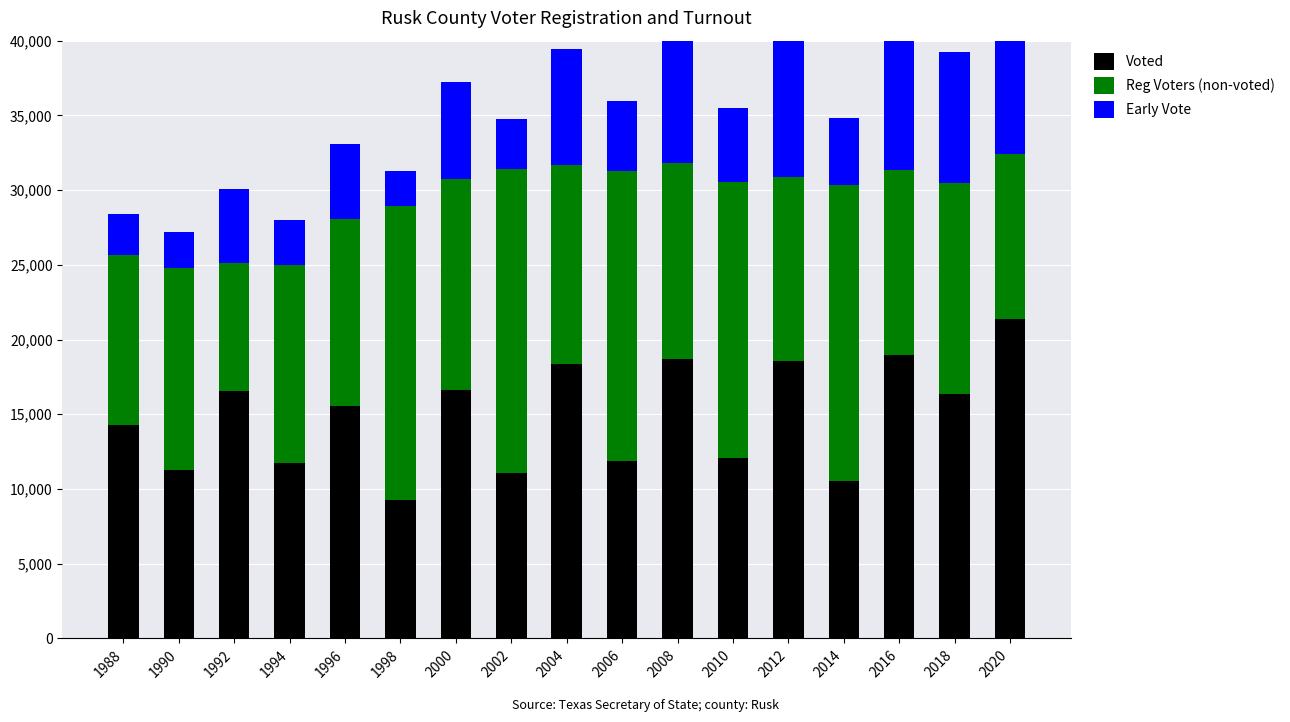

At how many categories does at least one series exceed 3696?

17